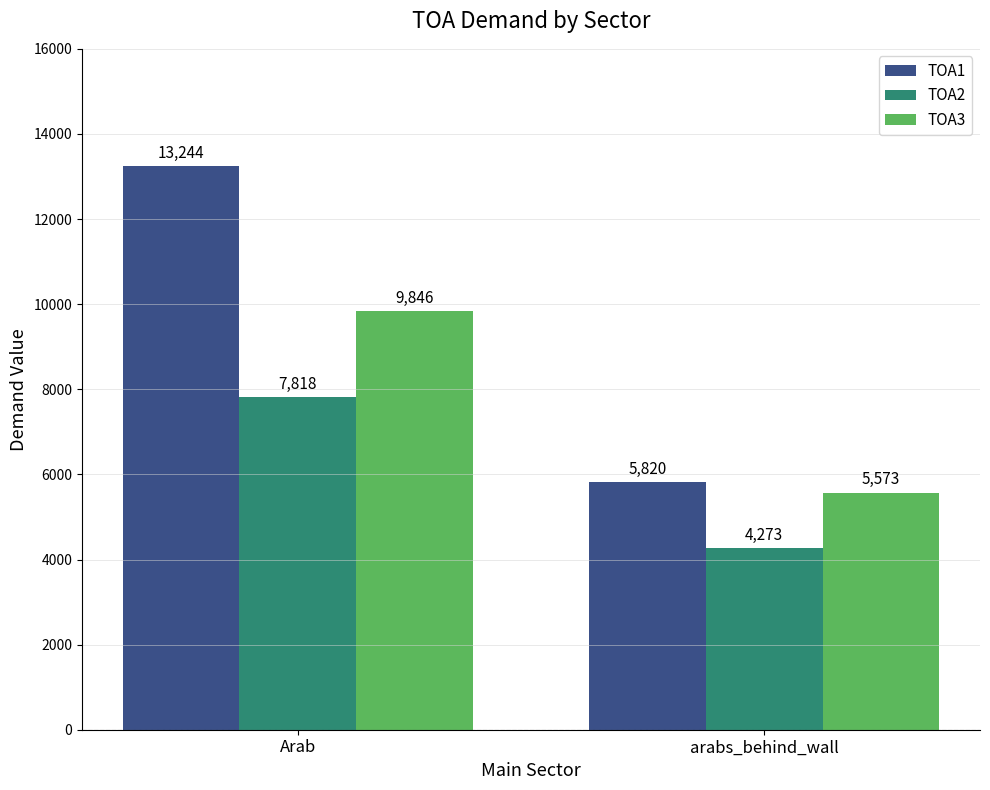

What is the highest value of the TOA1 series?

13243.6